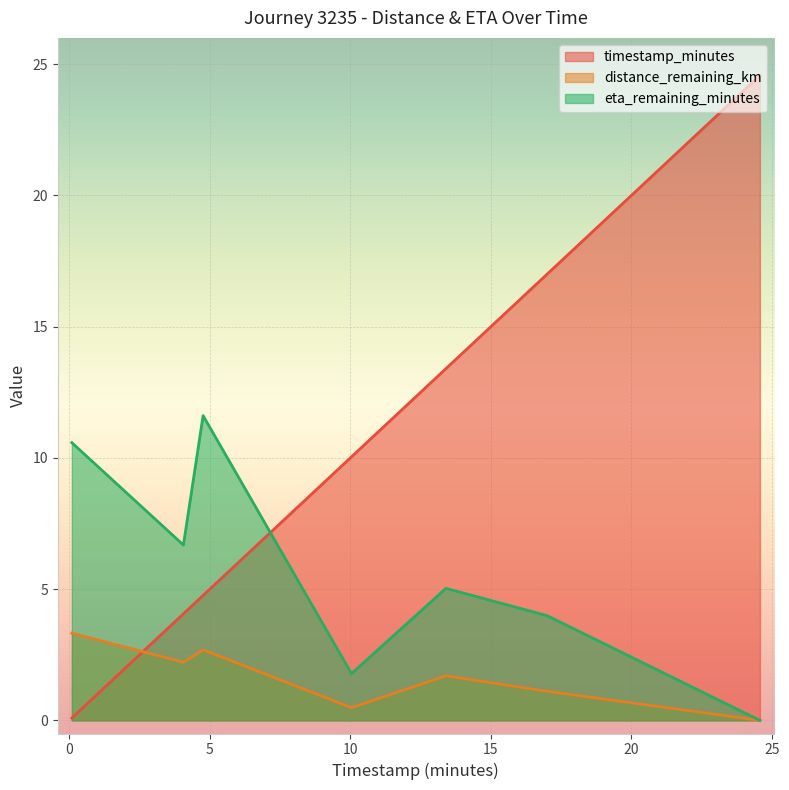

Is the value of eta_remaining_minutes at 0.09 greater than the value of timestamp_minutes at 4.76?

Yes